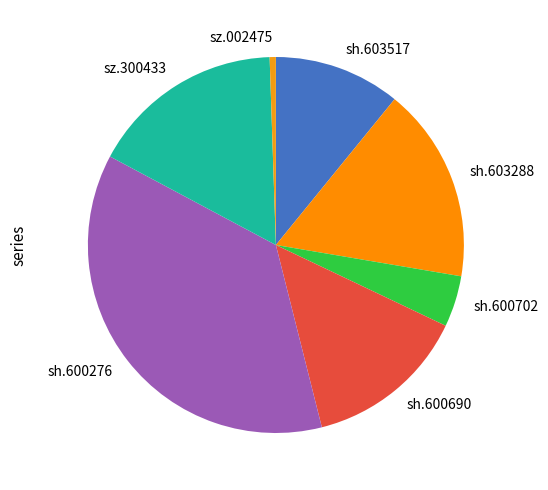

Between sz.002475 and sh.603288, which is larger?

sh.603288